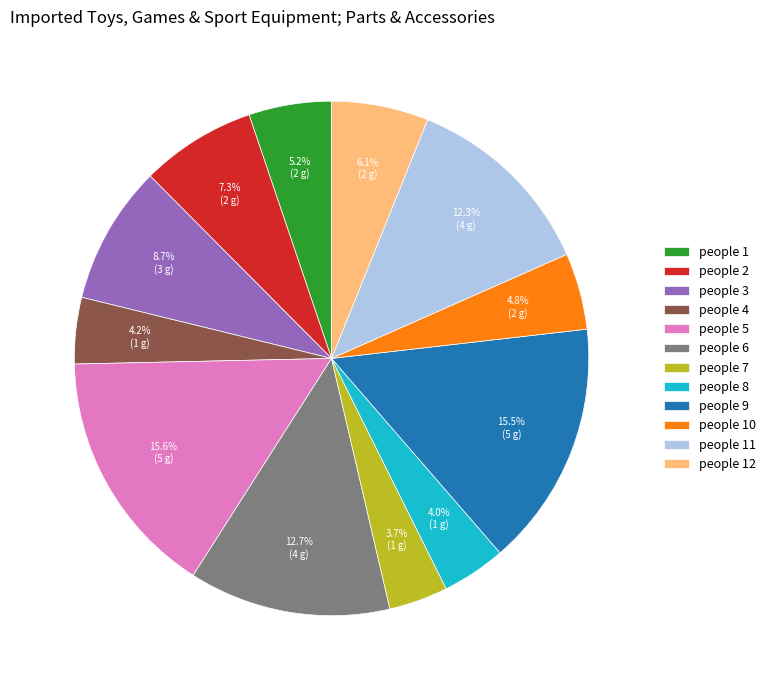

What is the ratio of the value at people 11 to the value at people 9?

0.8